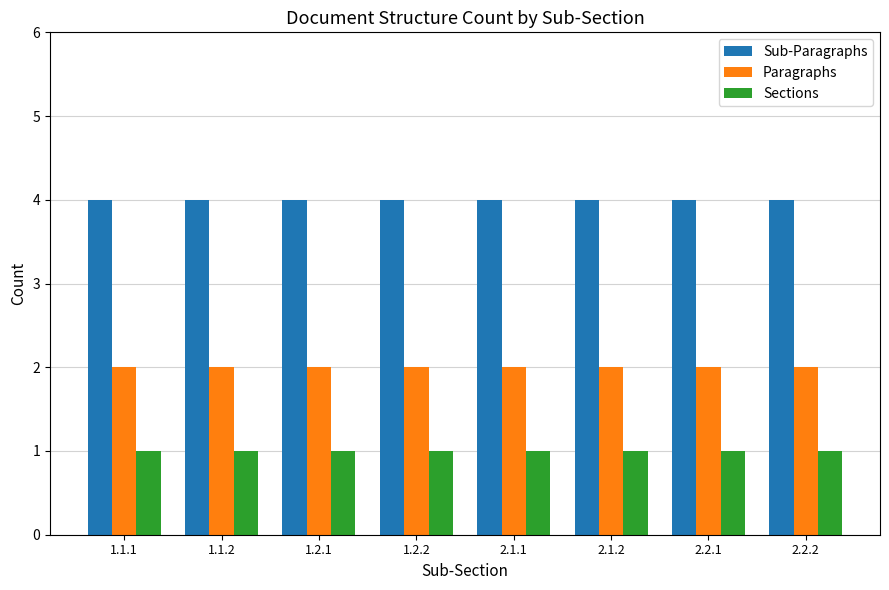

What are all the series names shown in the legend?

Sub-Paragraphs, Paragraphs, Sections